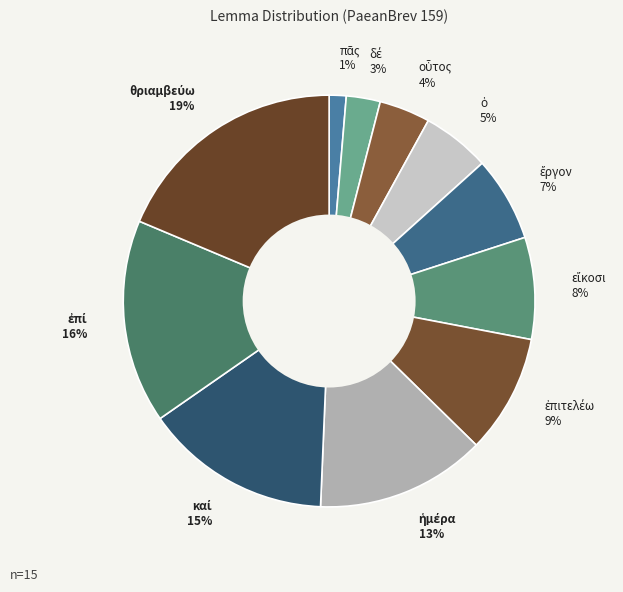

Is there a majority slice in this chart?

No